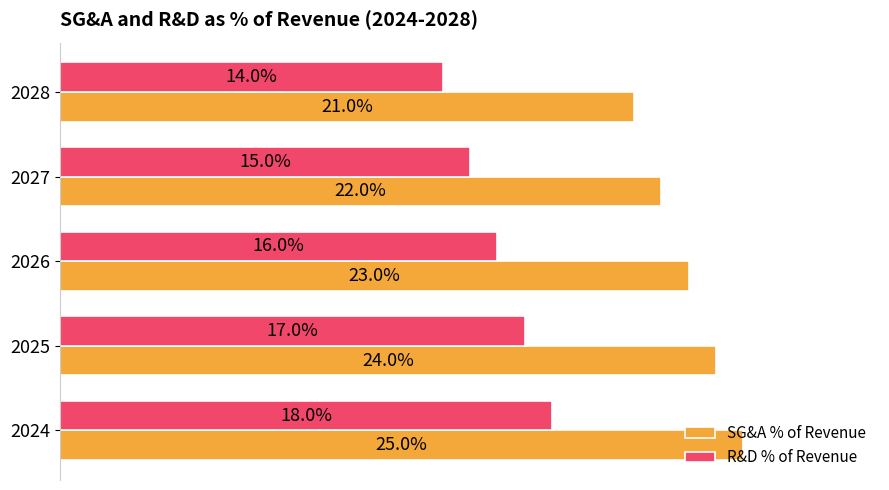

Rank the series by their maximum value, from lowest to highest.

R&D % of Revenue, SG&A % of Revenue